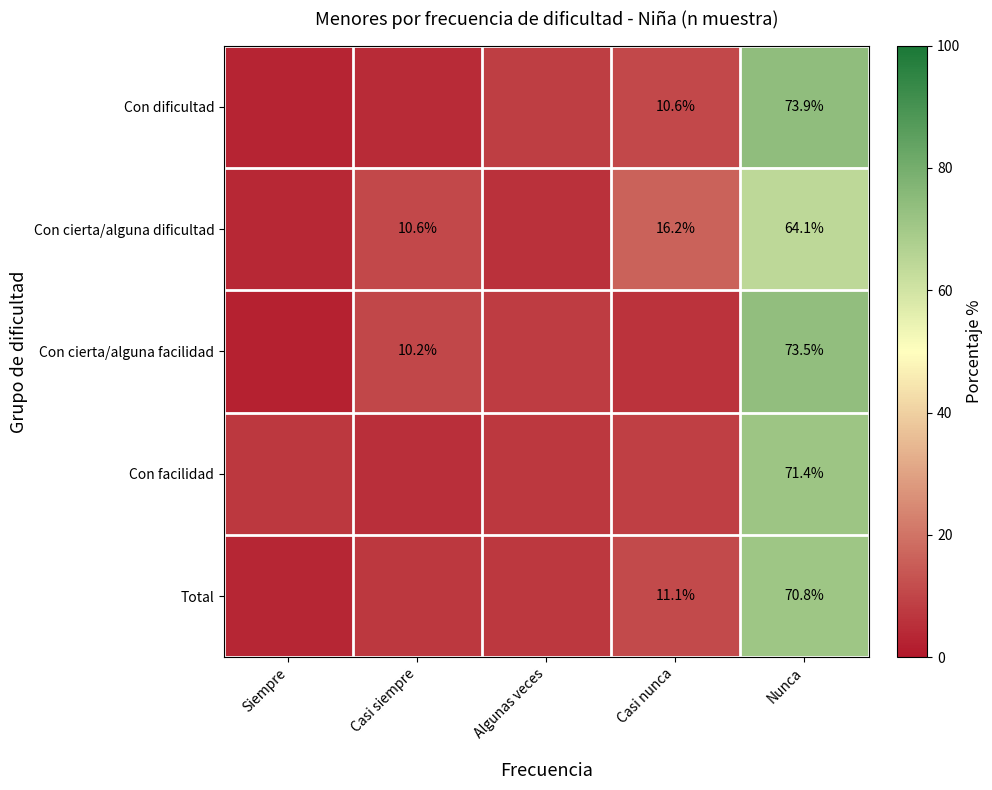

Count the number of data series in this chart.

5